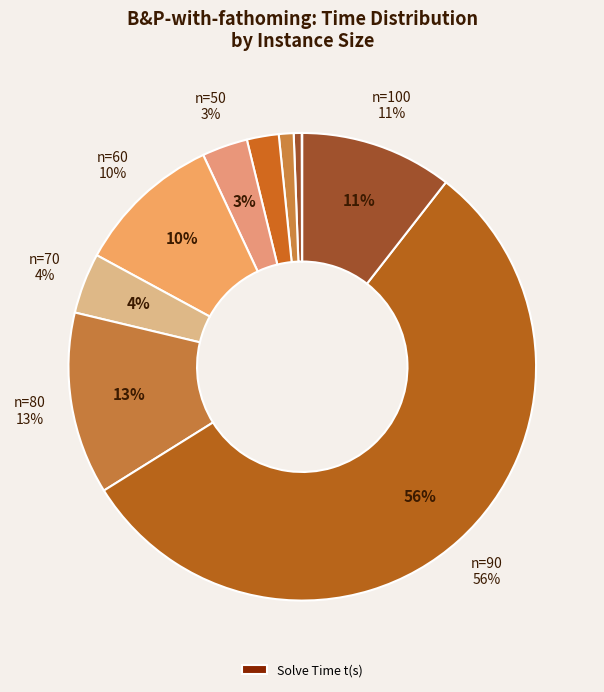

What is the change in value from n=80 to n=100?

-0.2